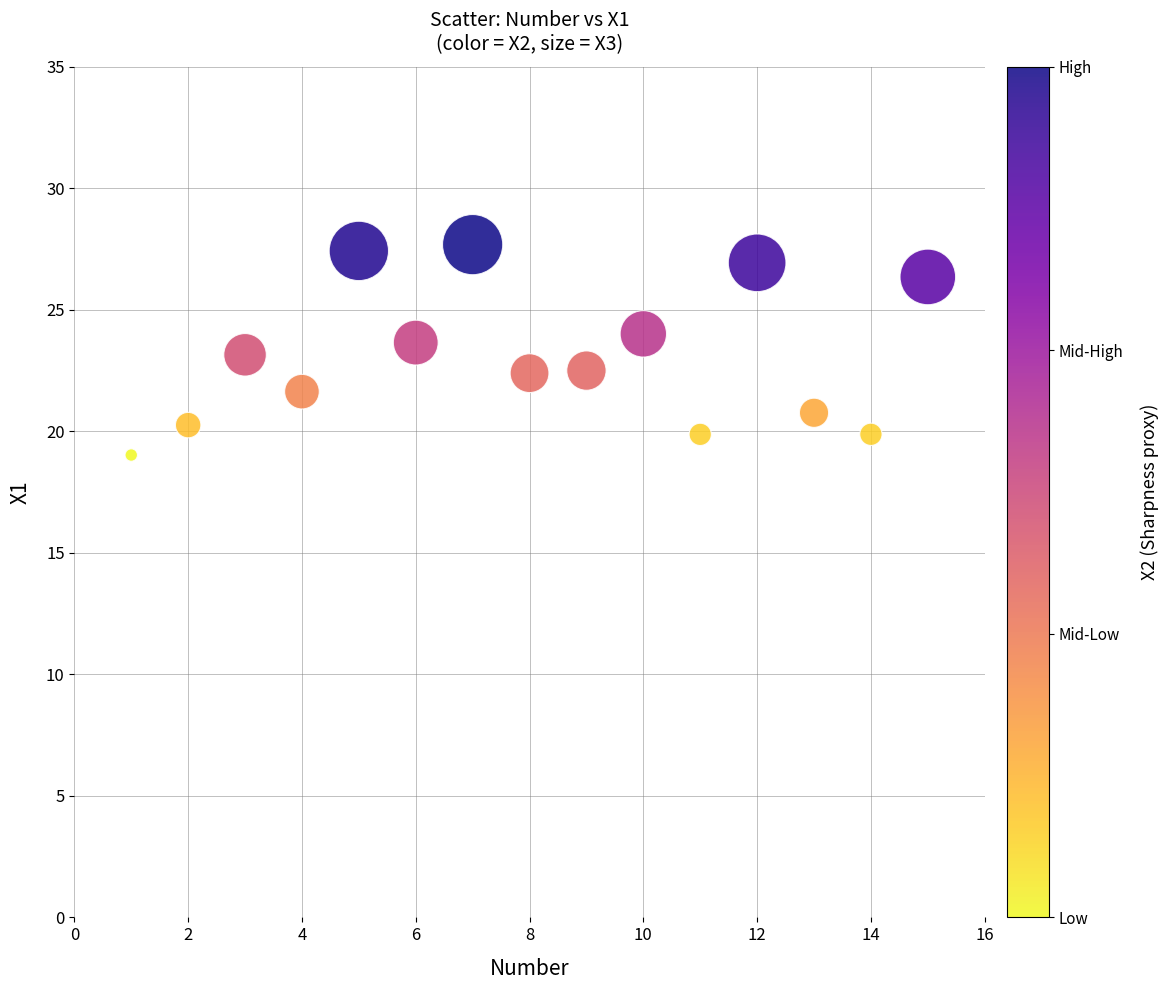

What is the range of Y values (max minus min)?

8.7